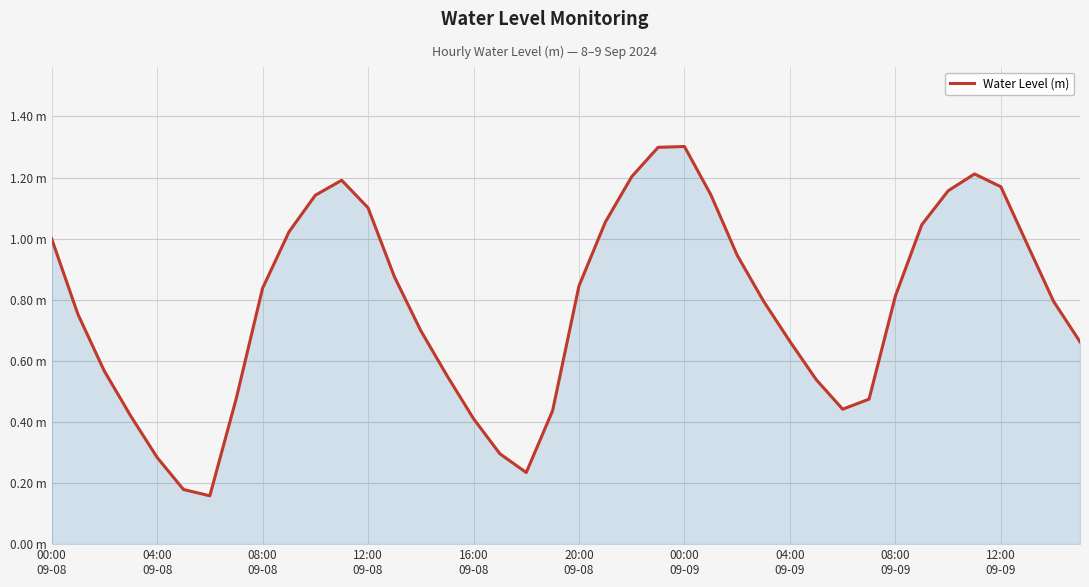

Is this an area chart (filled region under the line)?

Yes